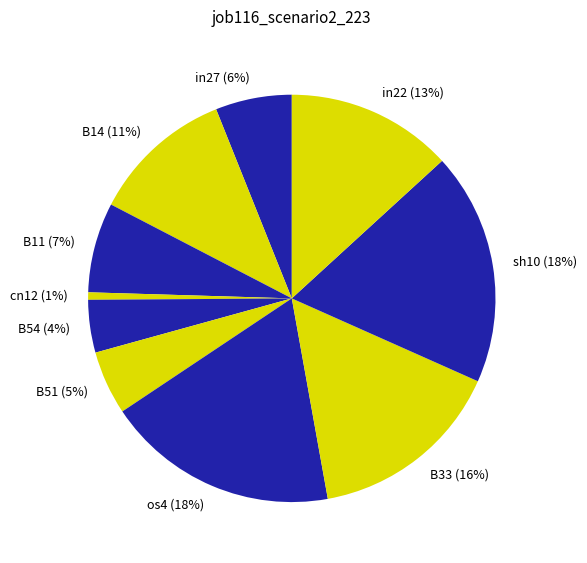

True or false: B51 accounts for 5% of the total.

True